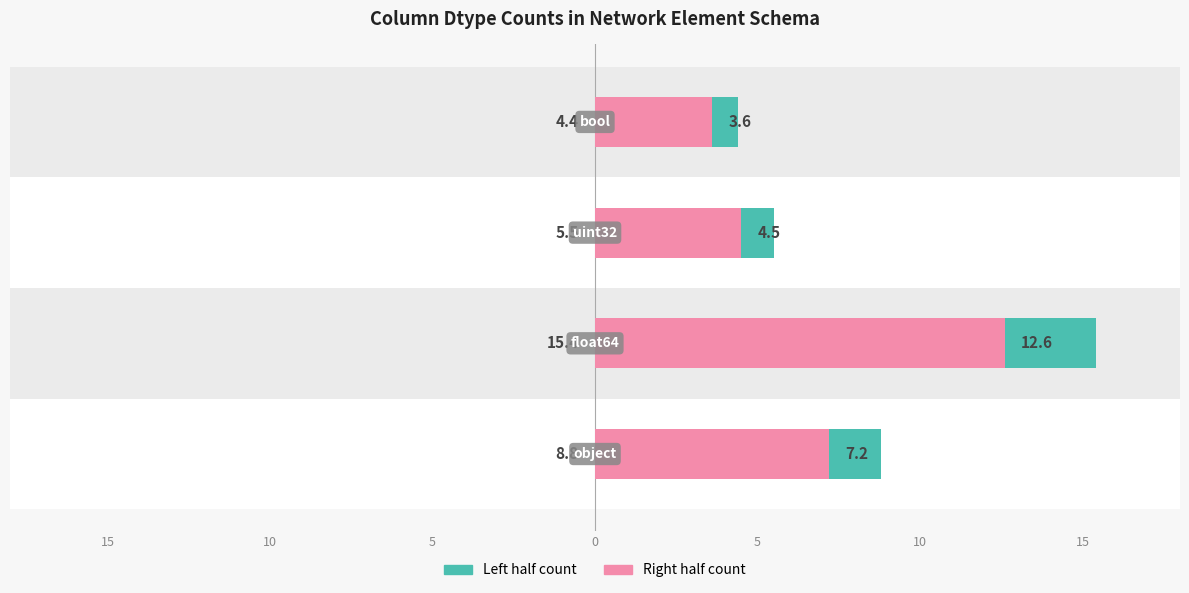

How many bars are there in total?

8